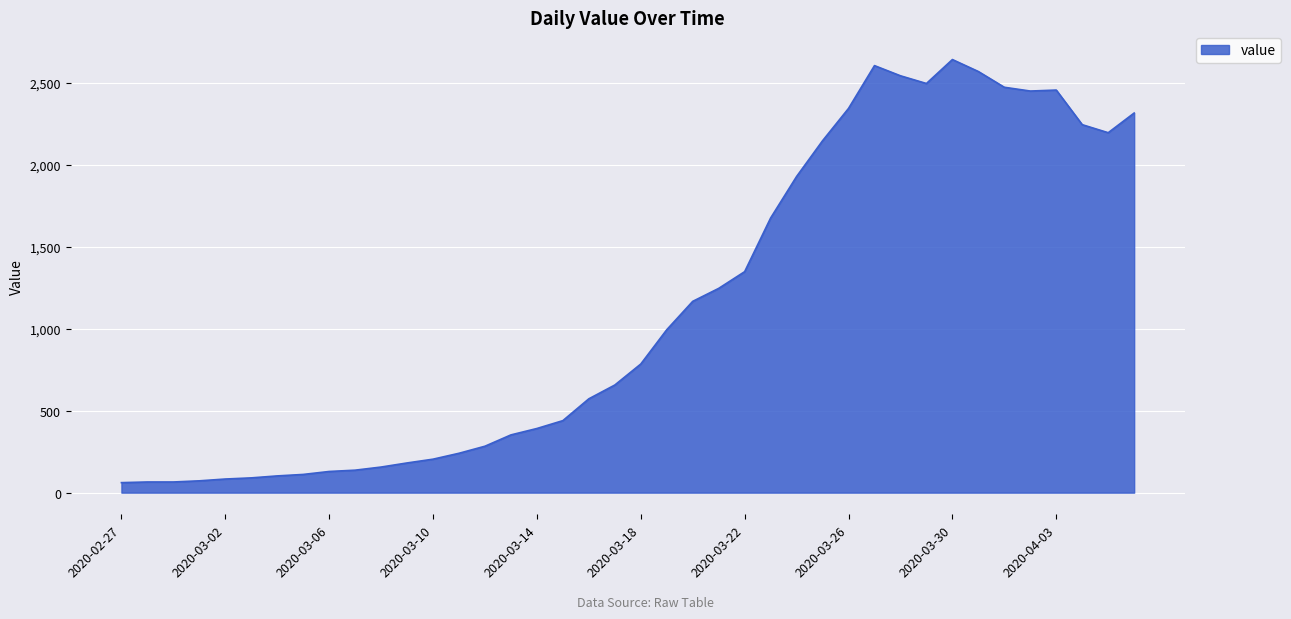

What is the difference between the maximum and minimum values?

2579